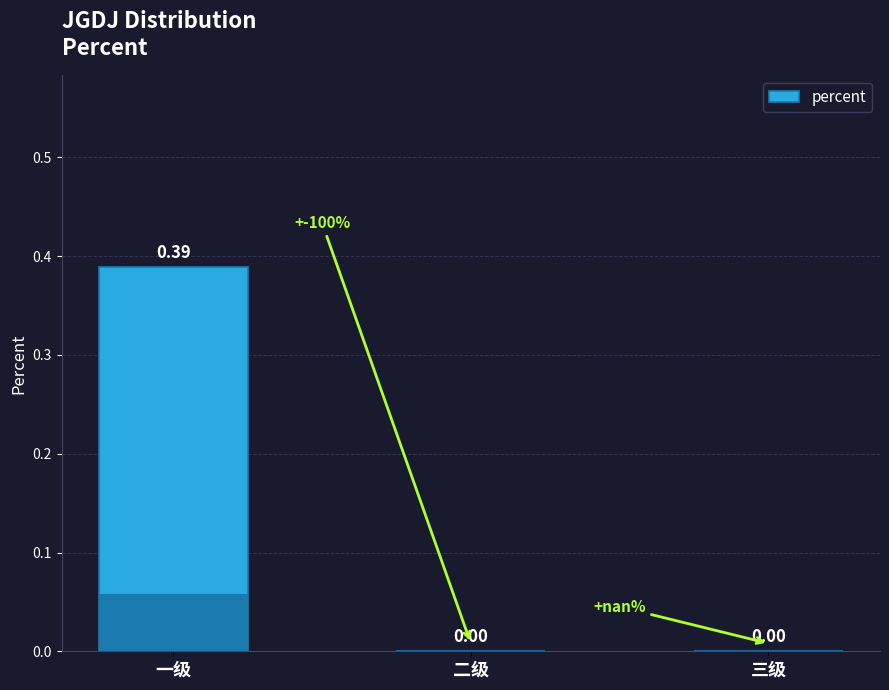

Between 一级 and 二级, which is larger?

一级